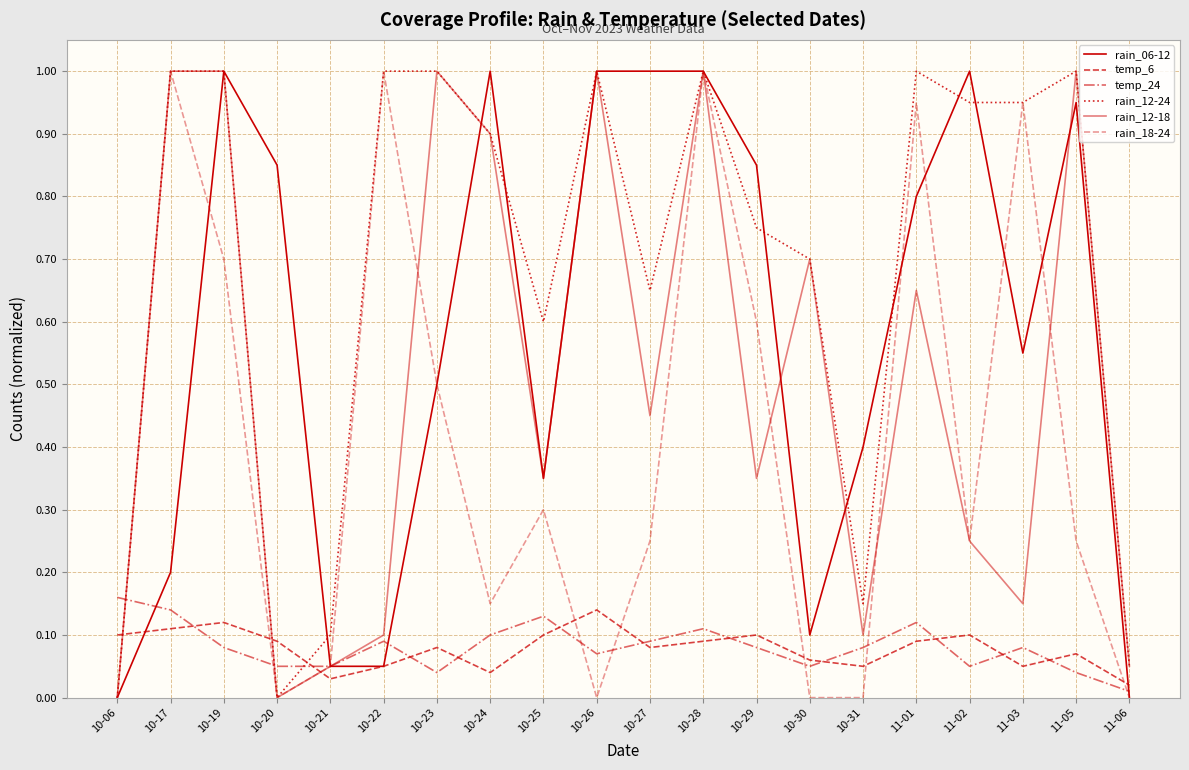

Does the chart display data point markers on the line(s)?

No